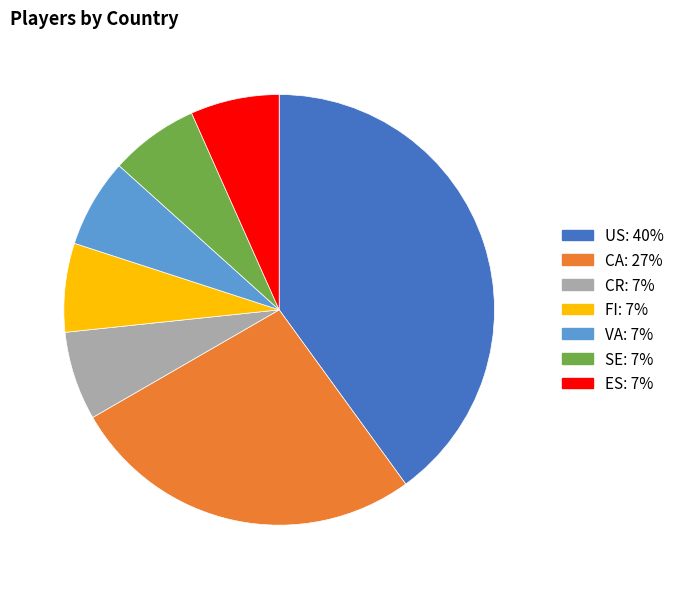

Which slice is the largest?

US